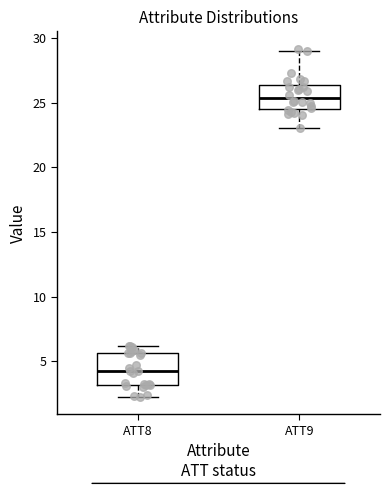

Comparing the boxes themselves (not the whiskers), which one is the tallest?

ATT8